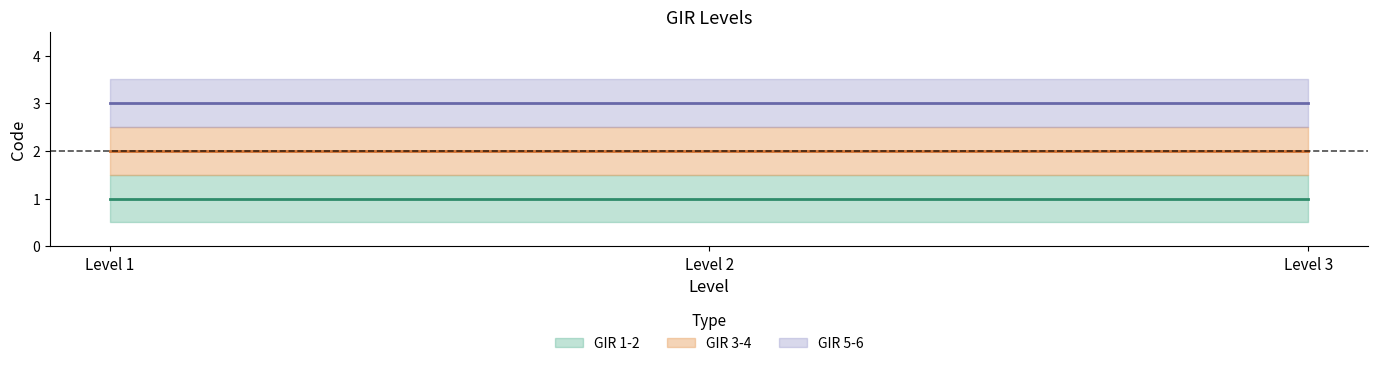

True or false: GIR 5-6 has a value of 2 at Level 3.

False